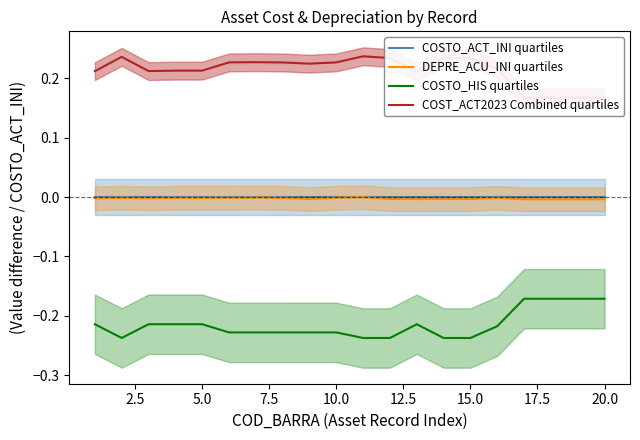

What is the maximum value shown in the chart?

0.2